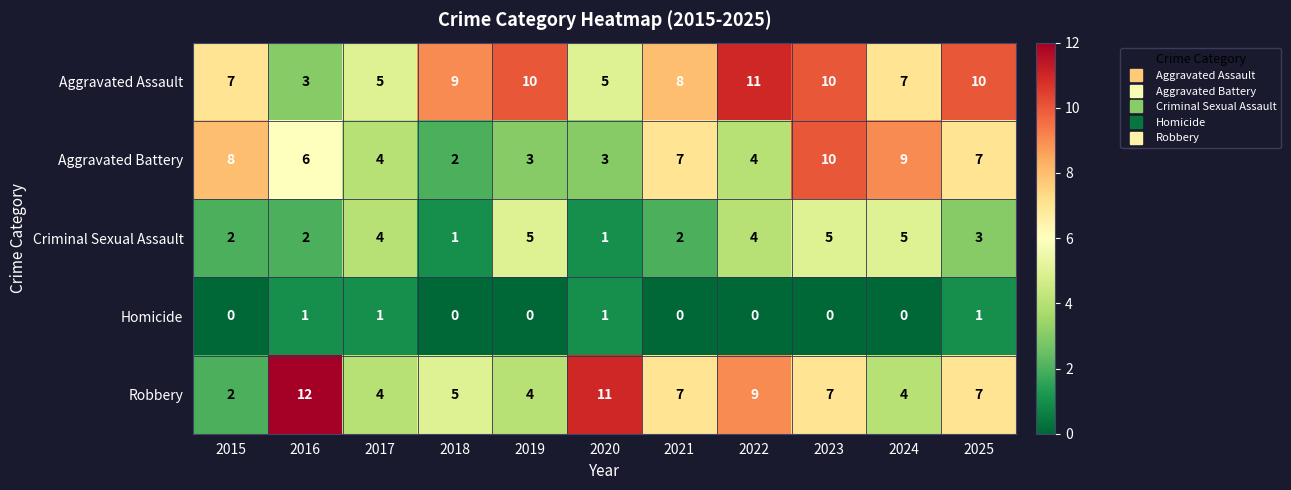

At which label does Aggravated Assault reach its minimum?

2016